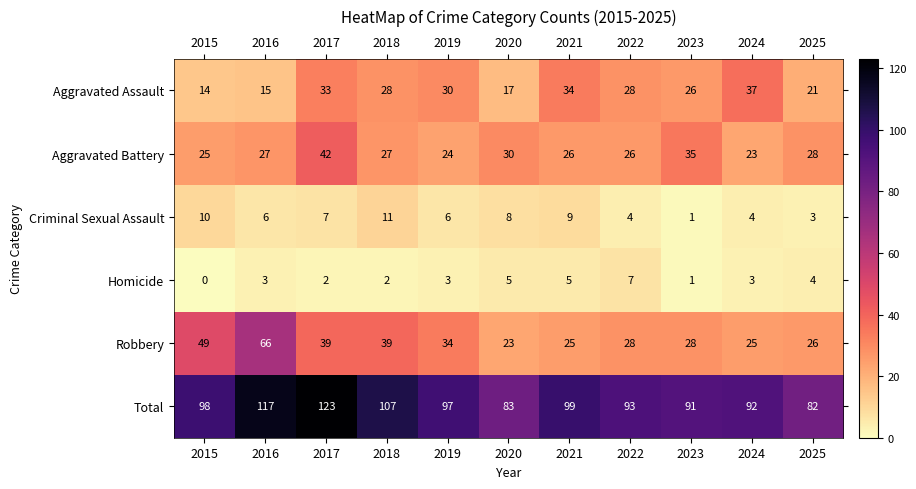

What is the average value of the Robbery series?

35